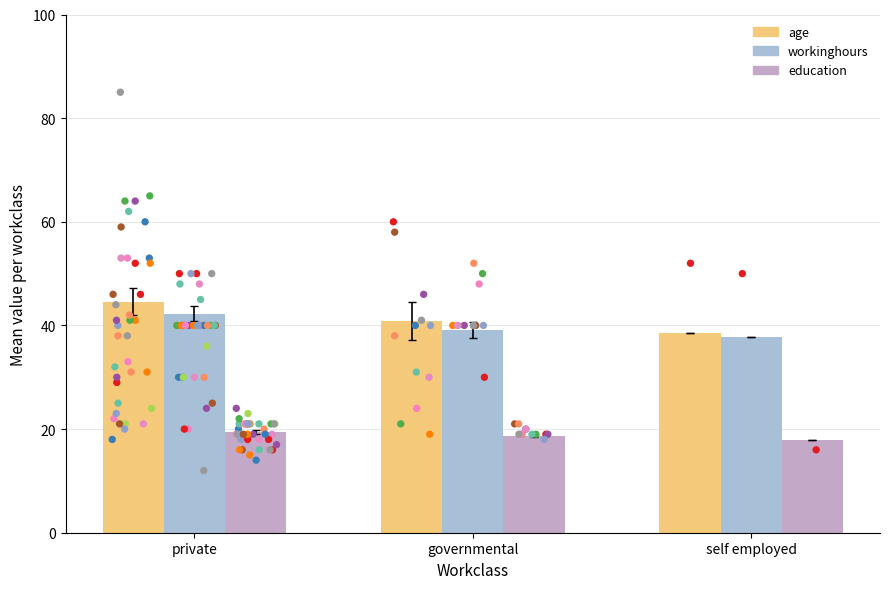

Which series has the widest spread of Y values?

age